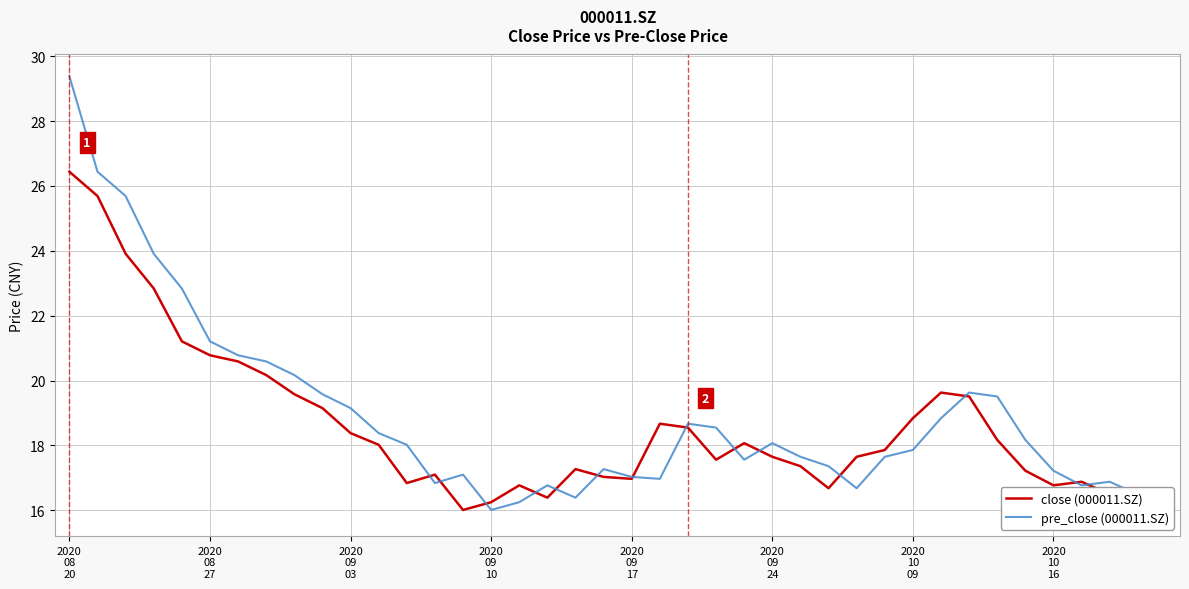

Does the chart display data point markers on the line(s)?

No